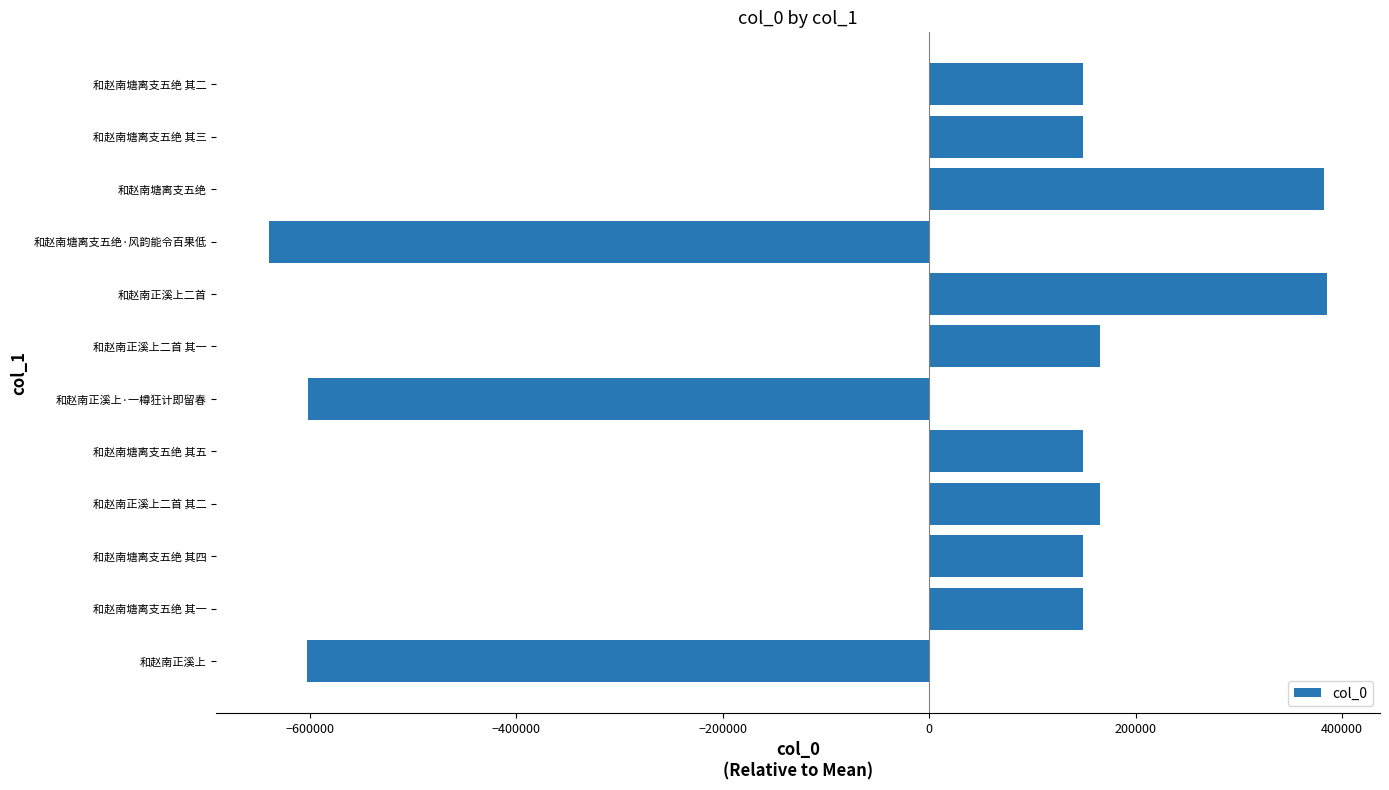

How many series are shown in this chart?

1